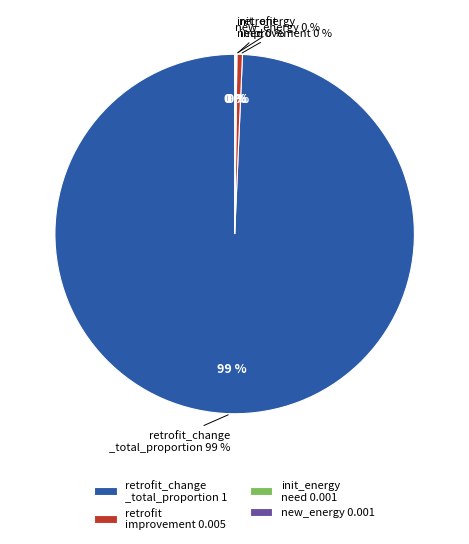

Rank the categories by value from highest to lowest.

retrofit_change_total_proportion_init, retrofit_improvement, init_energy_need_per_unite_prod, new_energy